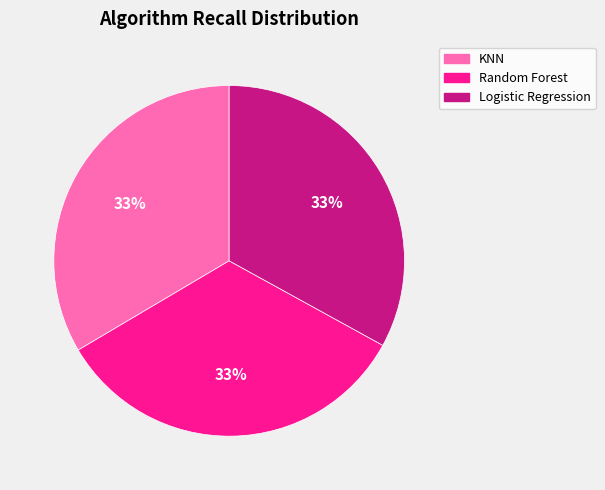

True or false: KNN accounts for 33% of the total.

True